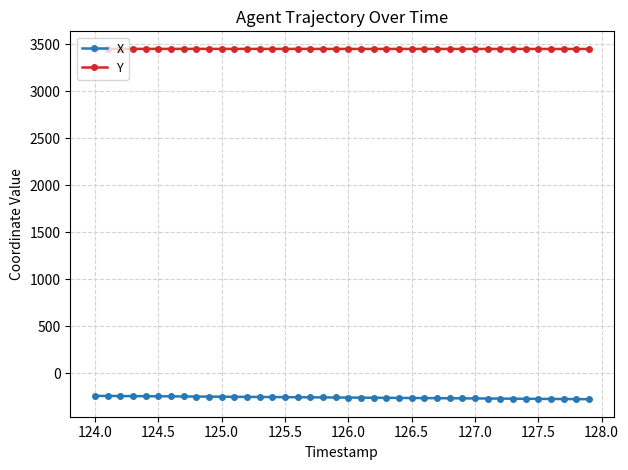

Which series has the largest total across all categories?

Y